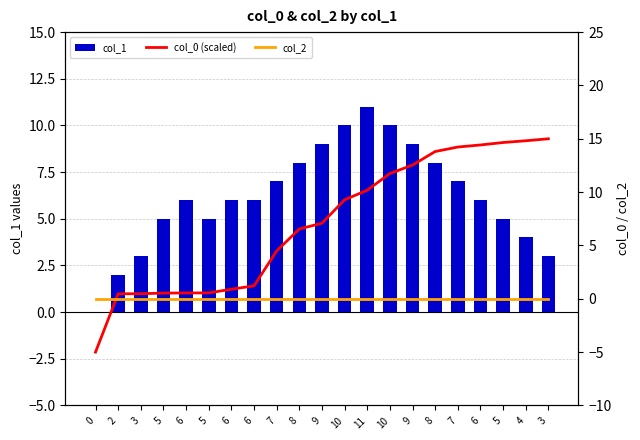

What is the sum of the col_0 (scaled) values at 10 and 3?

26.7